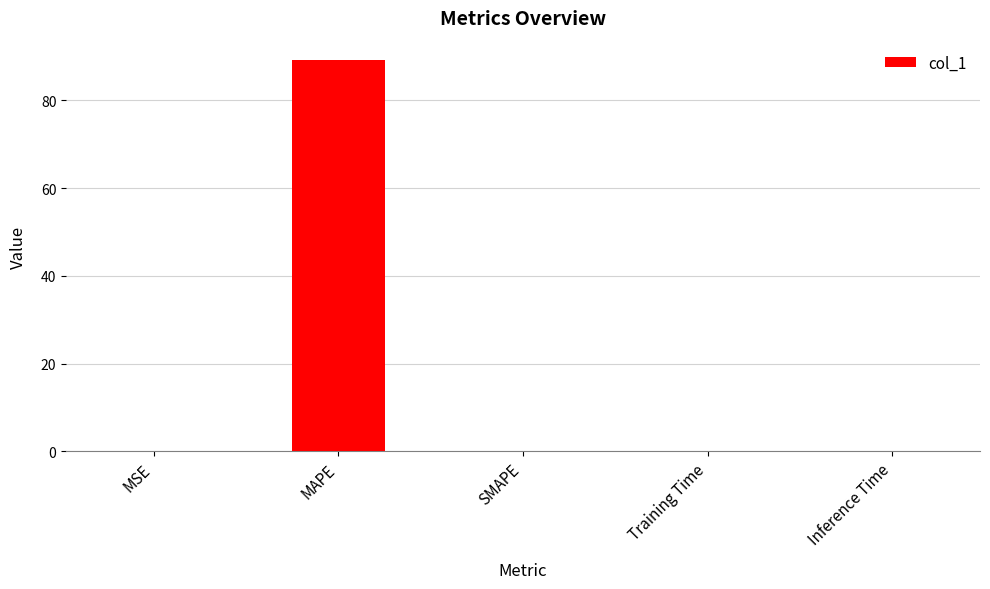

The chart shows a value of -50.1 at SMAPE. True or false?

False